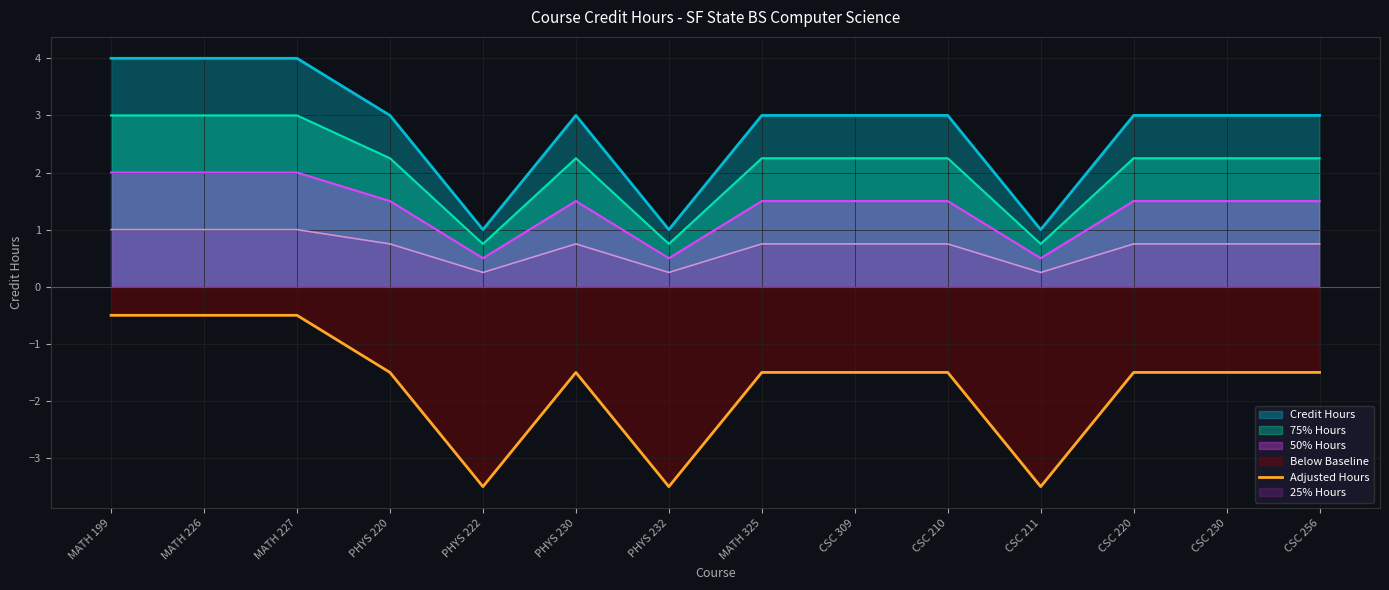

Where is the first local minimum?

PHYS 222